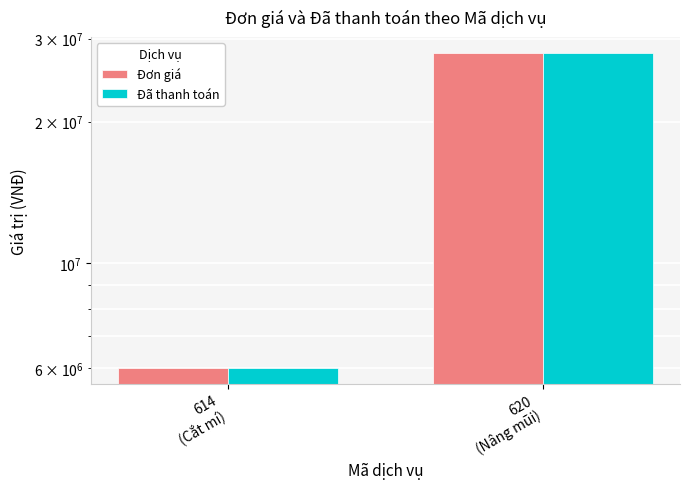

What is the total value across all series at 614
(Cắt mí)?

12000000